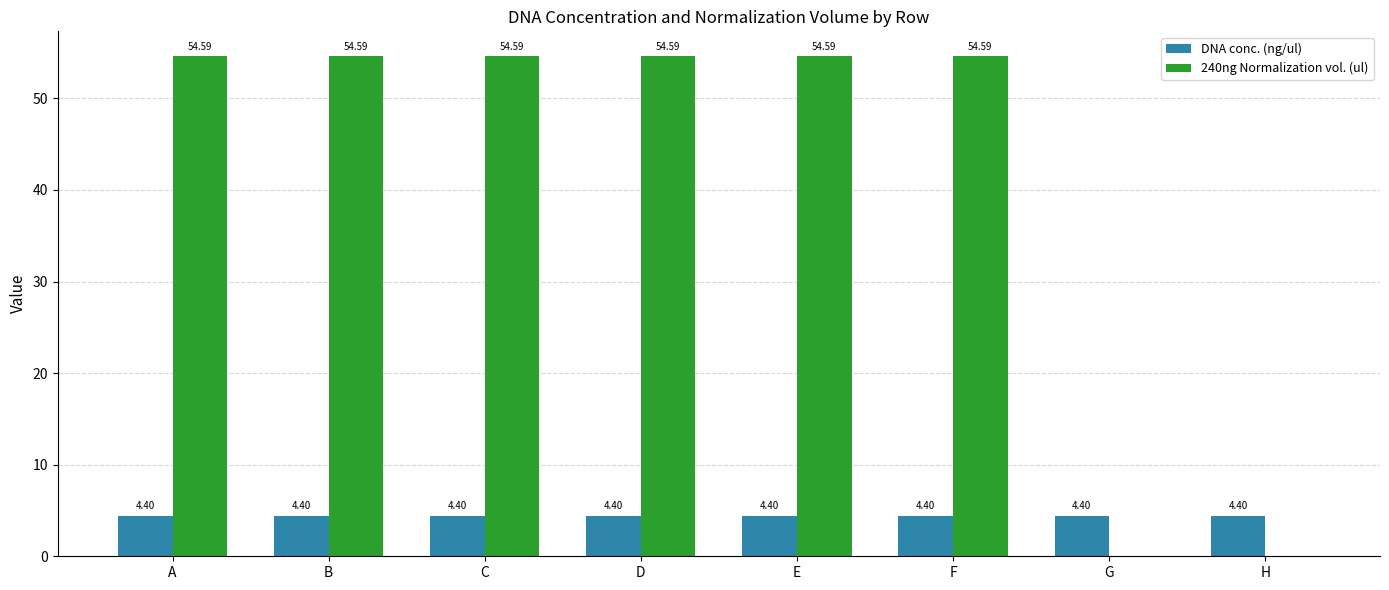

What is the total value across all series at D?

59.0